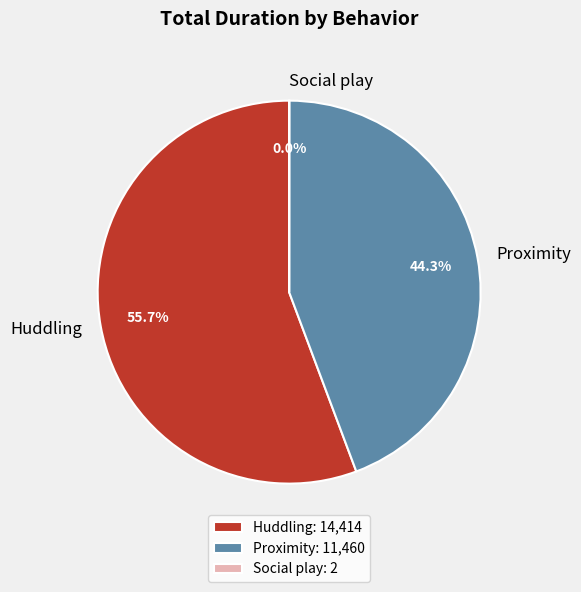

Does any single category account for the majority?

Yes